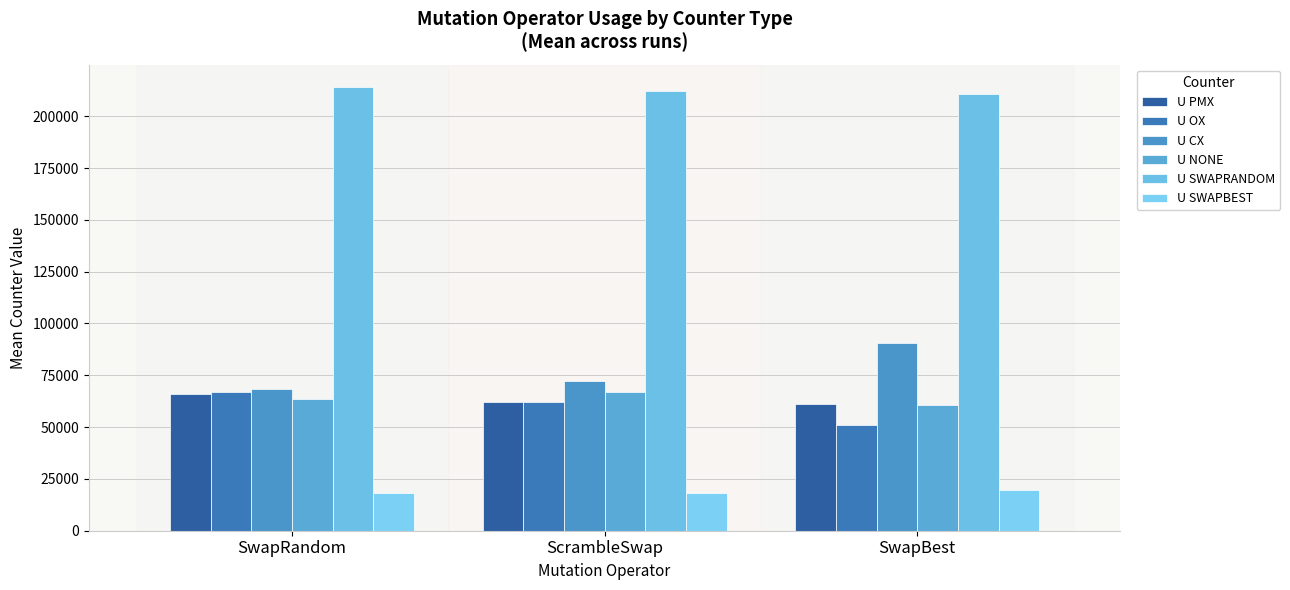

What are all the series names shown in the legend?

U PMX, U OX, U CX, U NONE, U SWAPRANDOM, U SWAPBEST